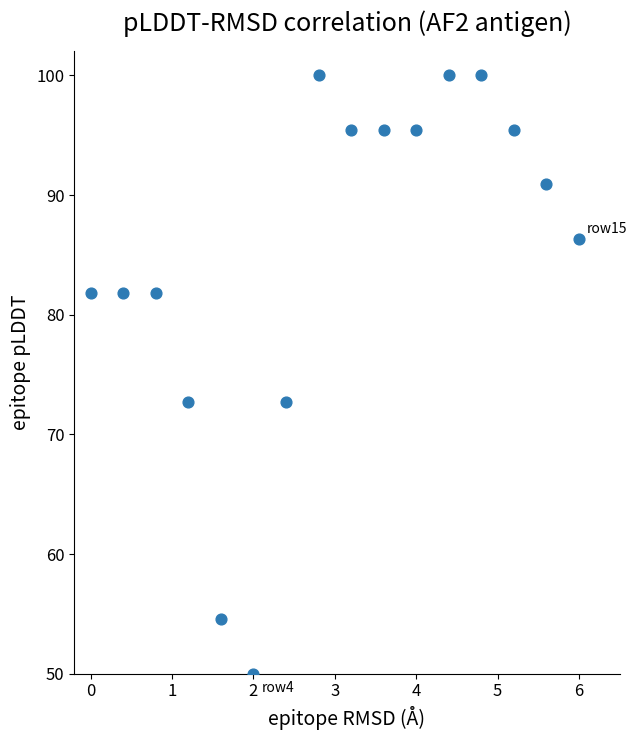

What is the range of X values (max minus min)?

6.0